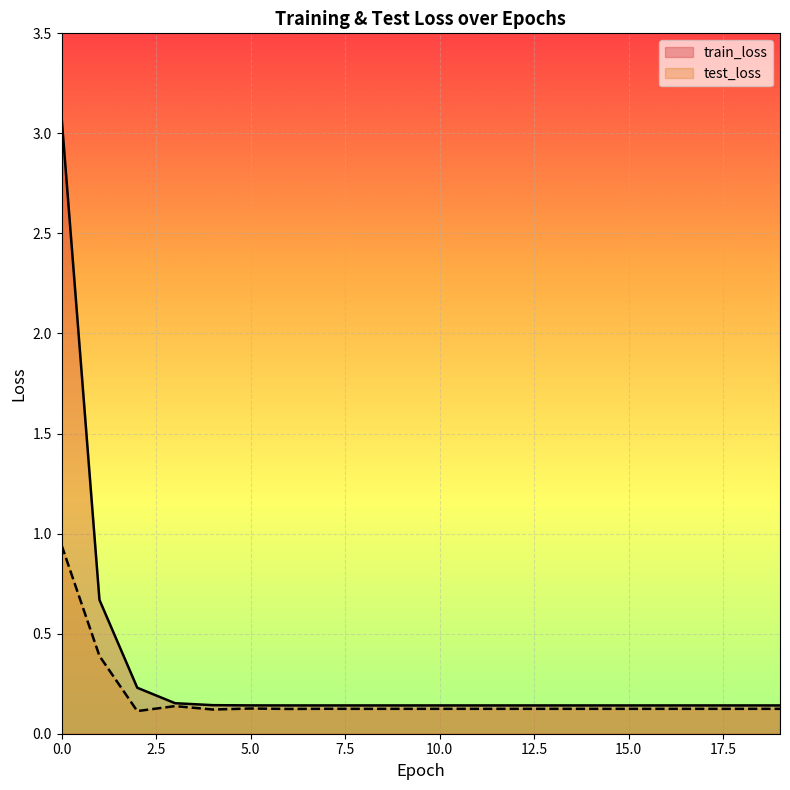

What is the sum of all test_loss values?

3.6